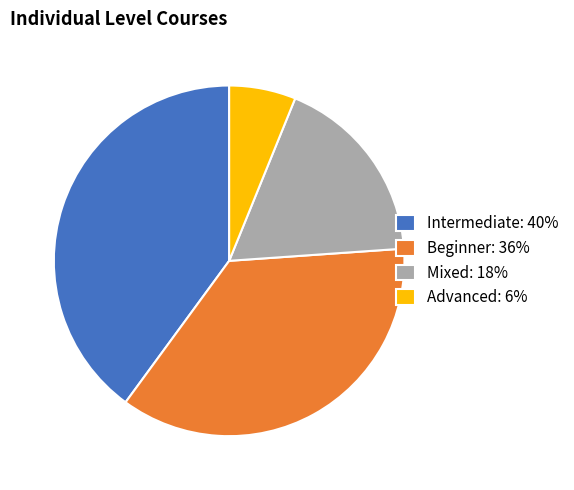

Rank the categories by value from lowest to highest.

Advanced, Mixed, Beginner, Intermediate